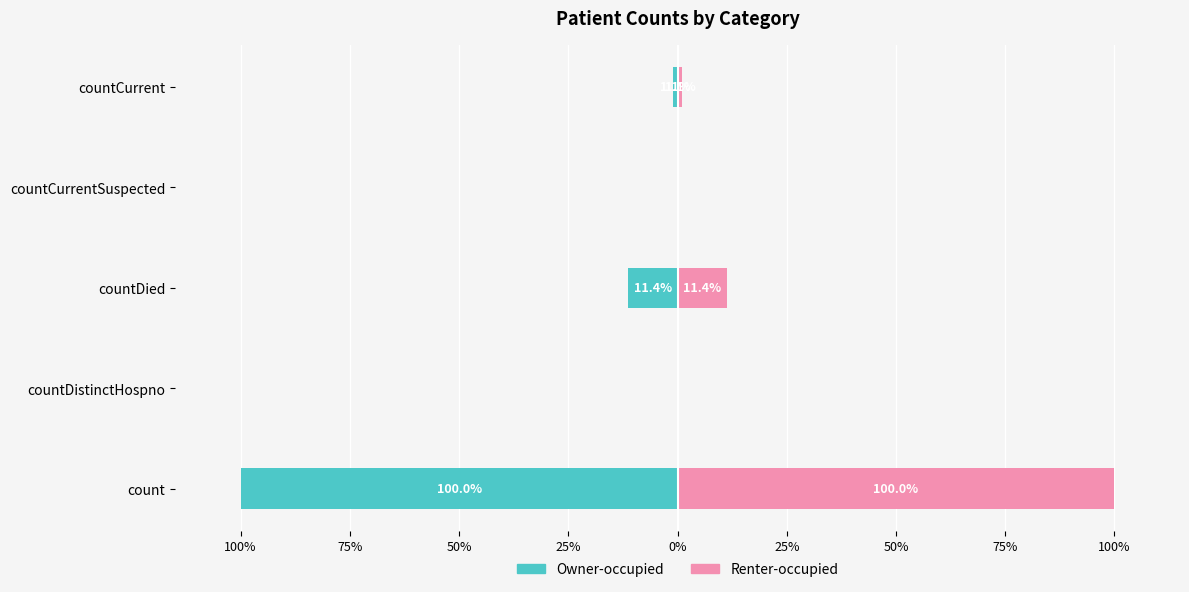

What are all the series names shown in the legend?

Owner-occupied, Renter-occupied